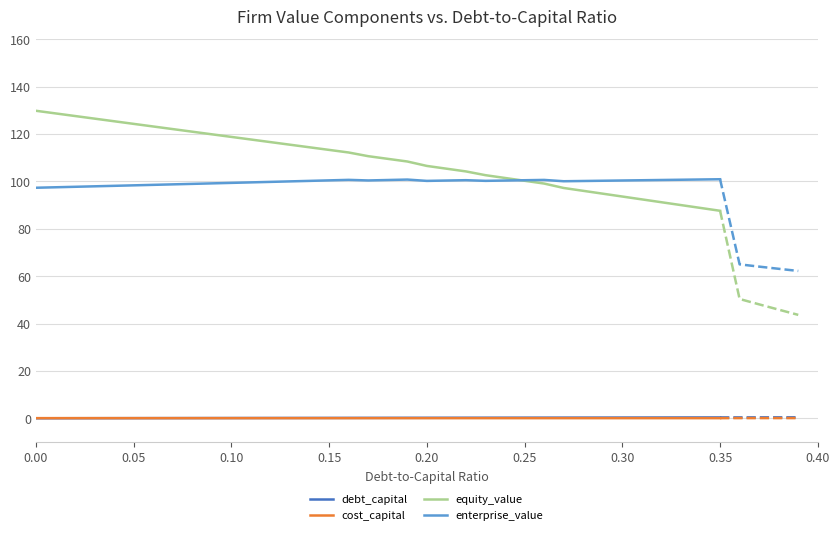

What is the sum of all enterprise_value values?

3591.0